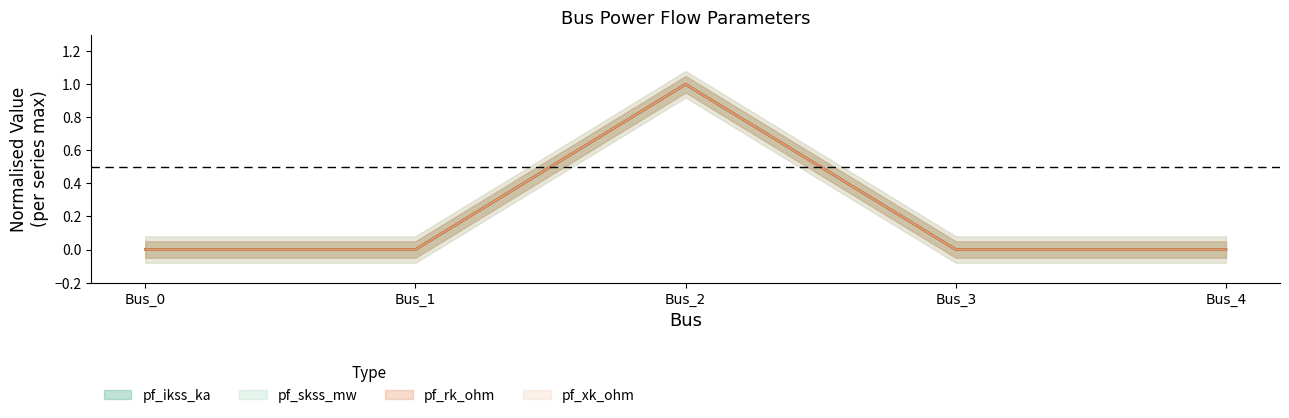

At Bus_1, list the series in order from smallest to largest.

pf_ikss_ka, pf_skss_mw, pf_rk_ohm, pf_xk_ohm